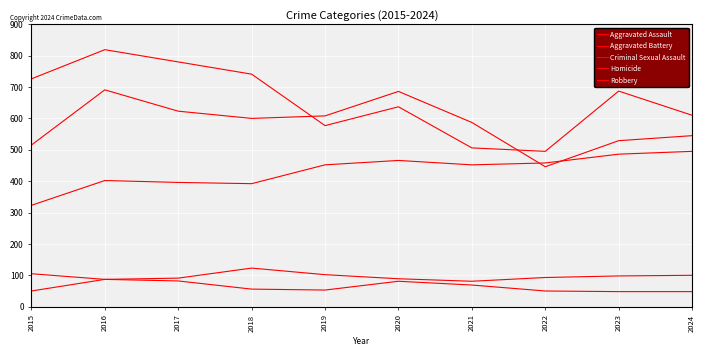

How many categories are shown in the chart?

10